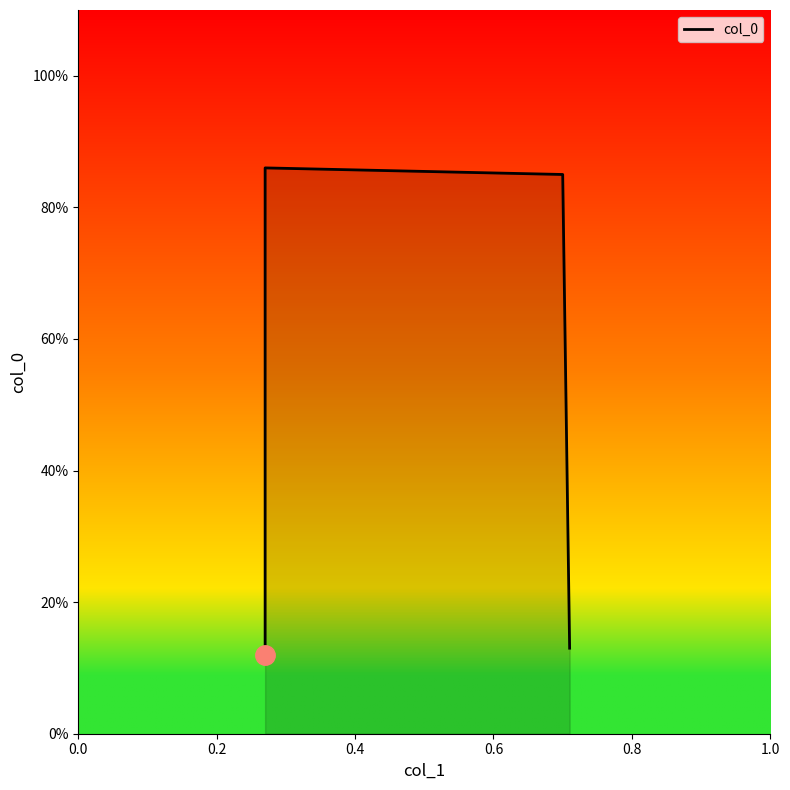

What is the average value?

0.5